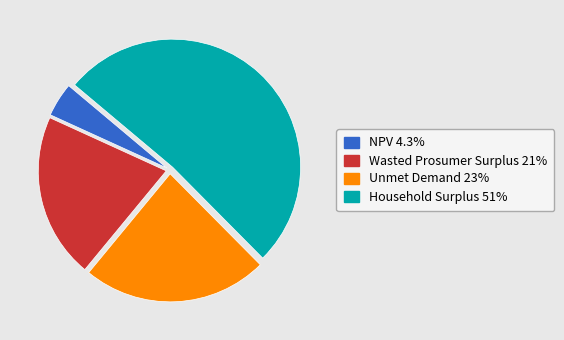

Which slice is the largest?

Household Surplus